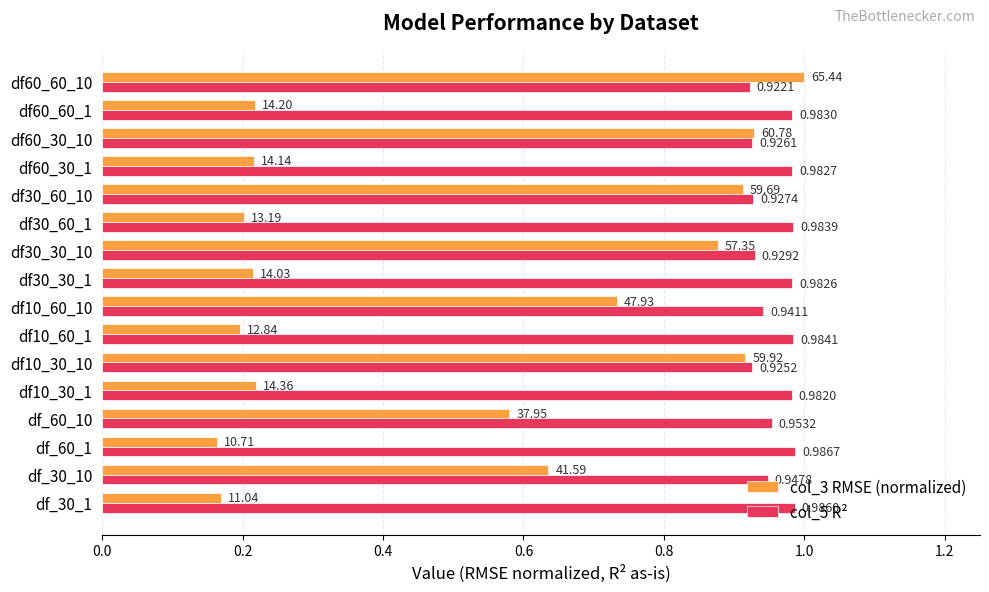

Which series has the largest total across all categories?

col_5 R²